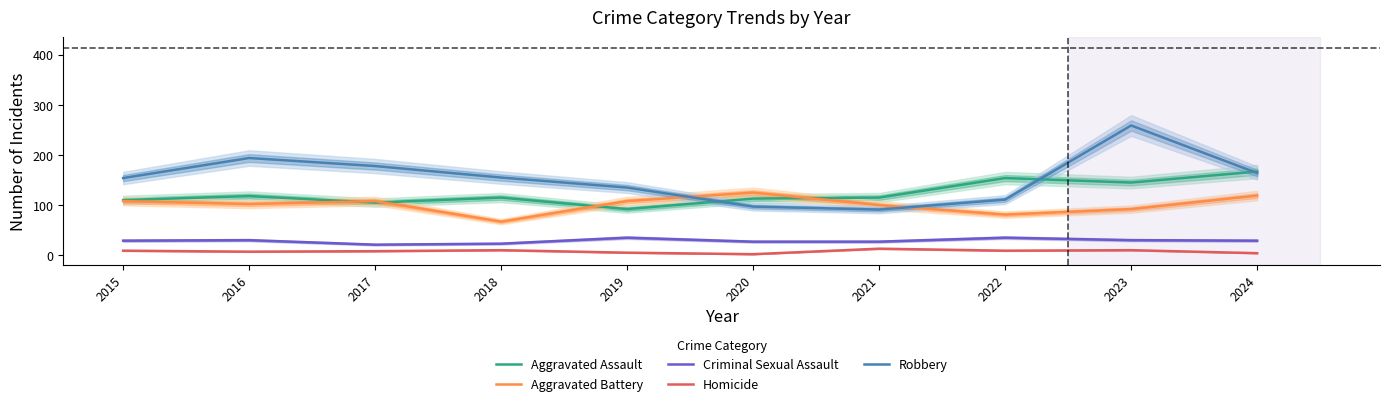

At which category does Aggravated Battery reach its first local valley?

2016